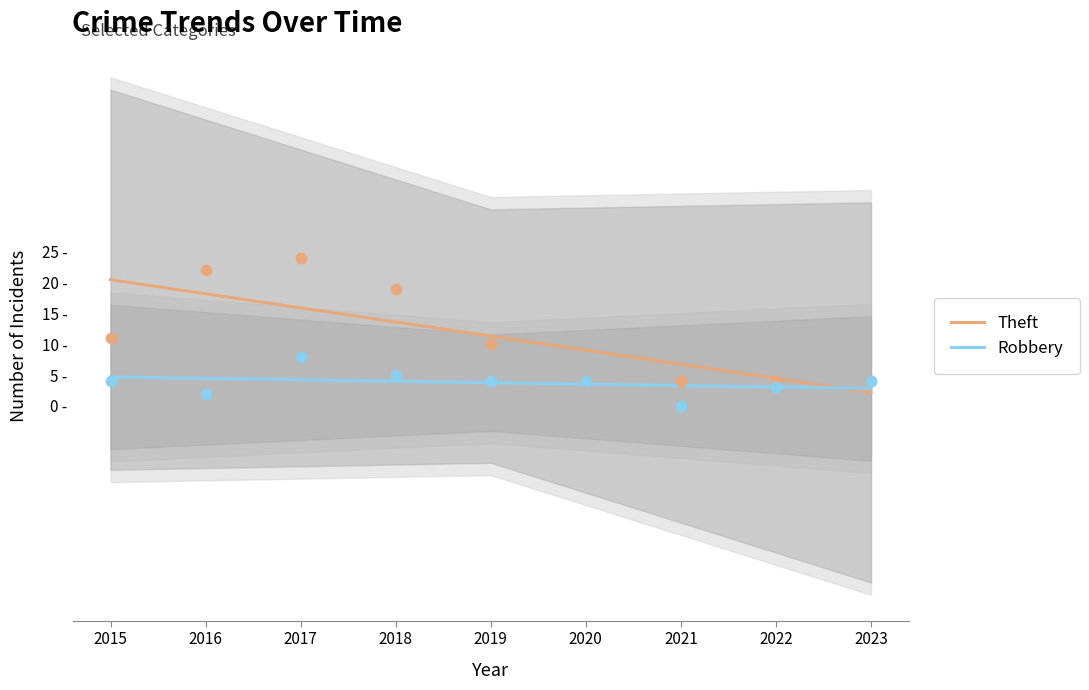

What is the total value across all series at 2020?

12.6